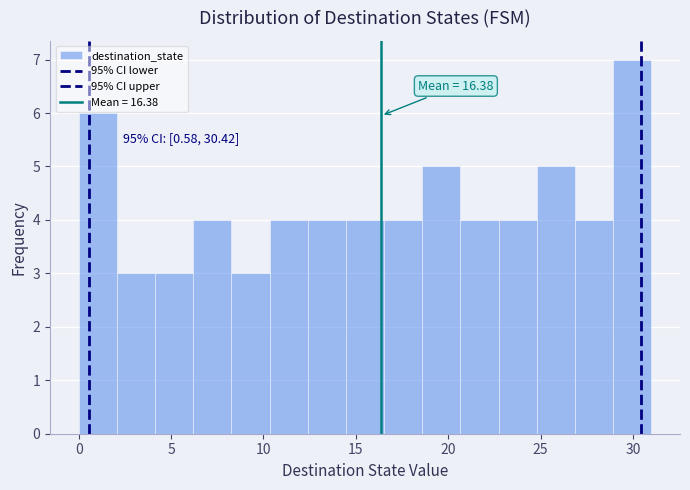

Which range on the x-axis has the tallest bar?

29.0 to 31.0